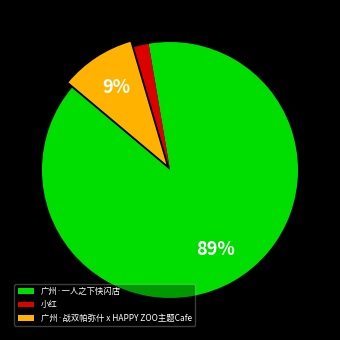

The 广州·一人之下快闪店 slice represents 98% of the pie. True or false?

False